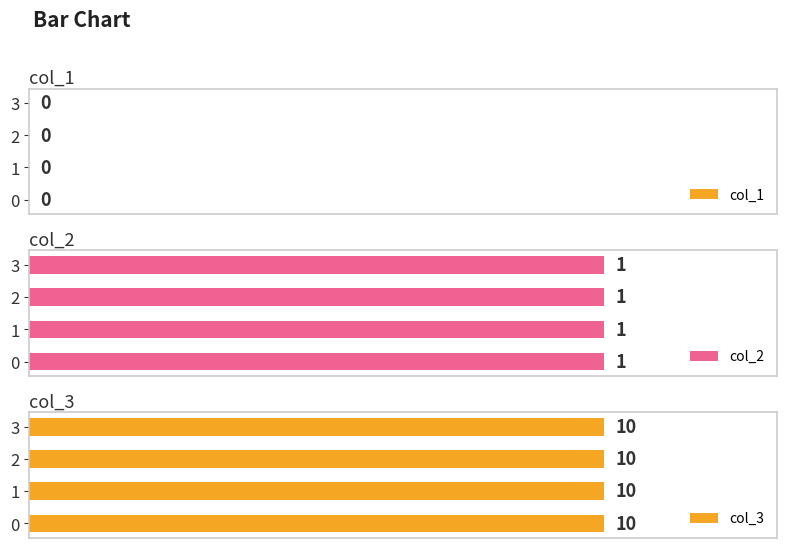

What are all the series names shown in the legend?

col_1, col_2, col_3